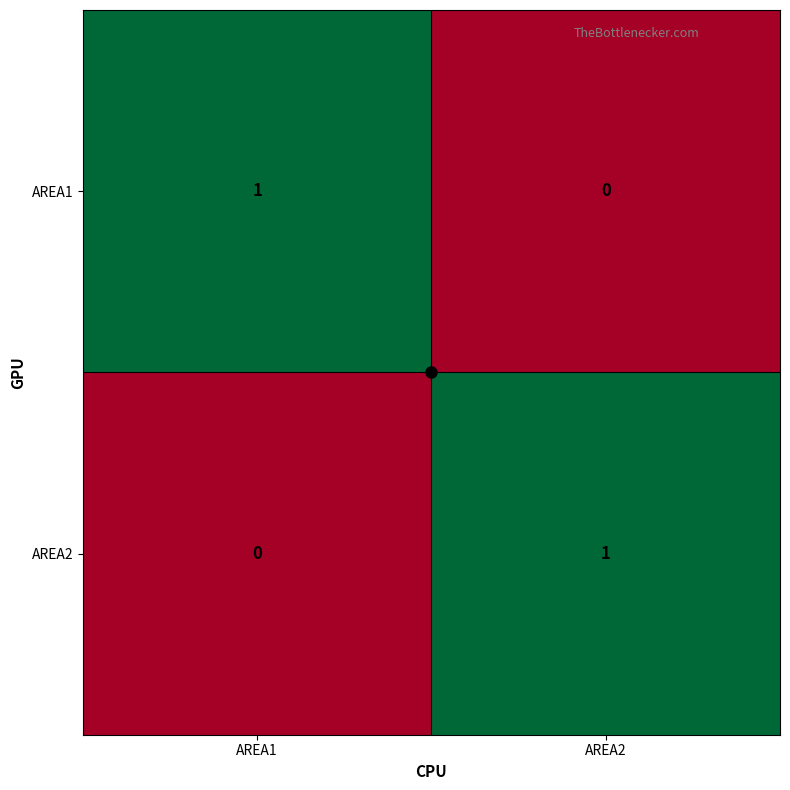

At AREA2, list the series in order from largest to smallest.

AREA2, AREA1